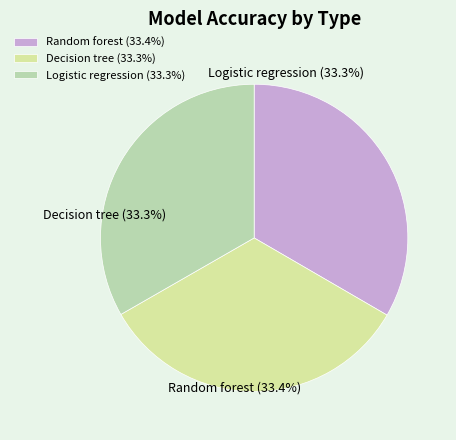

How many slices are in this pie chart?

3